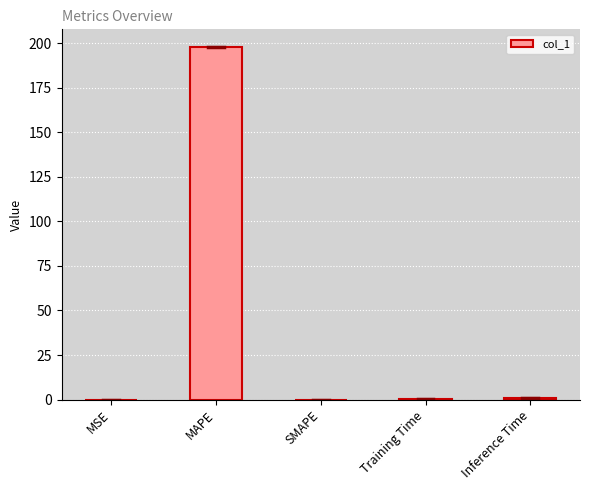

What is the greatest value displayed?

197.9